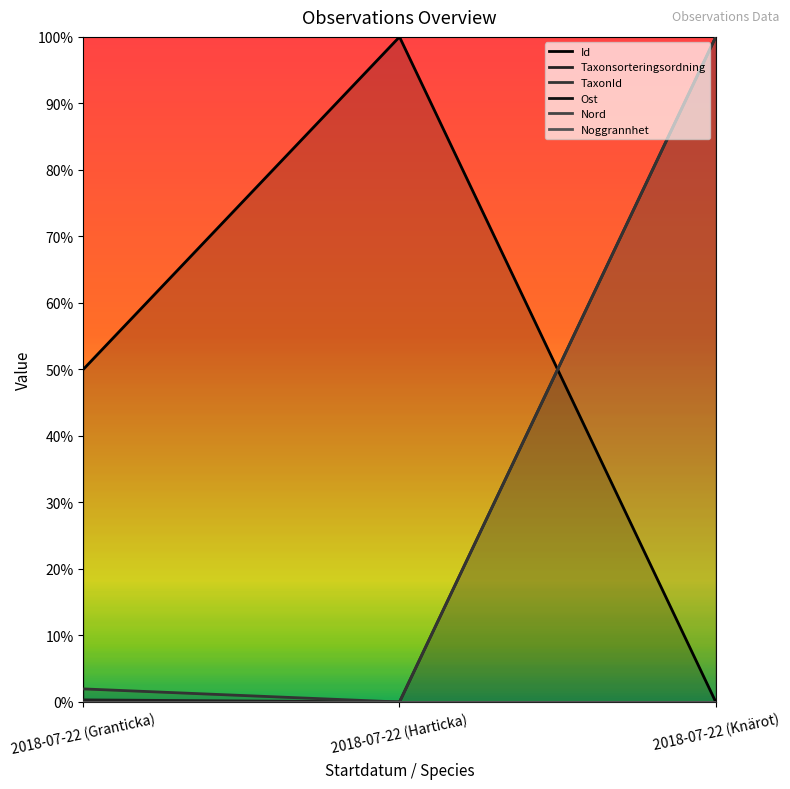

How many lines are shown in the chart?

6